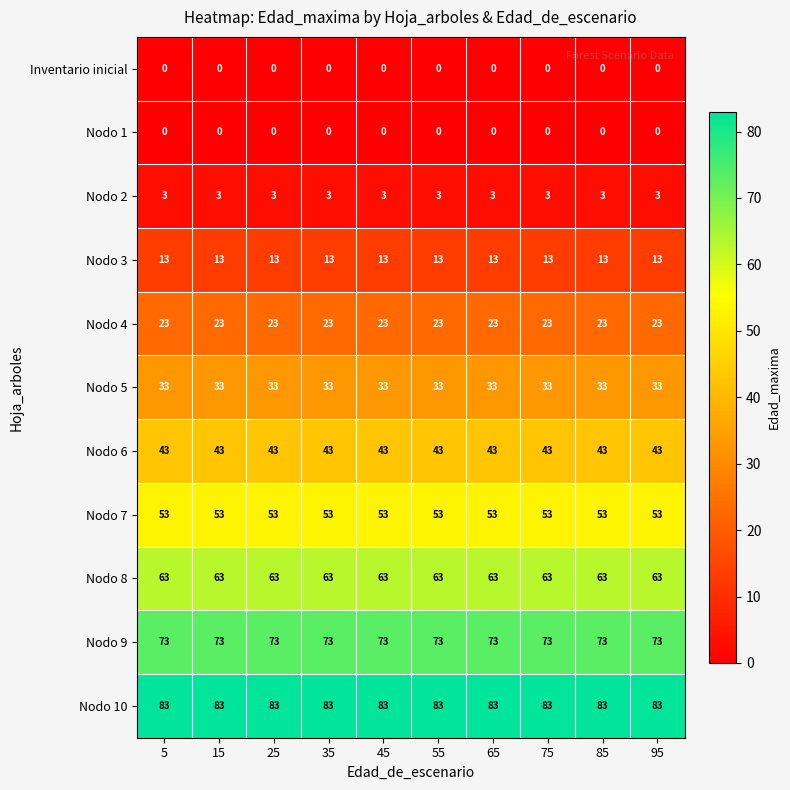

What is the difference between the highest and lowest values at 25?

83